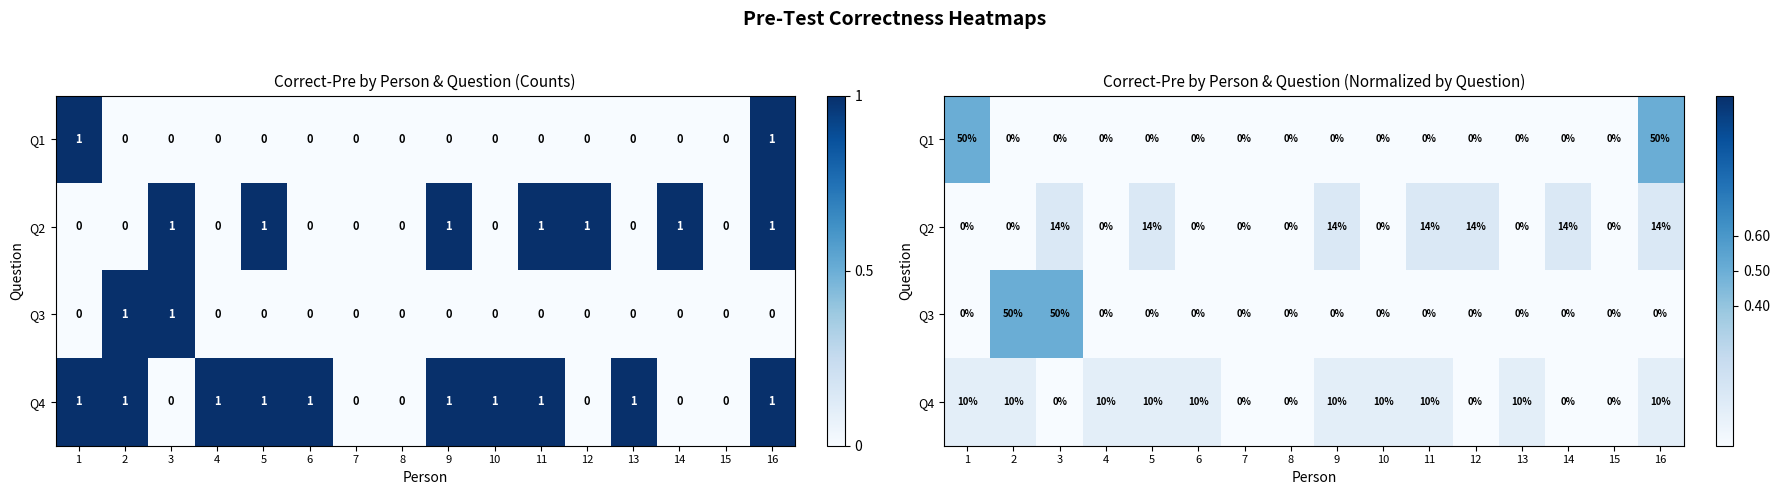

What is the difference between the Q2 values at 1 and 3?

0.1